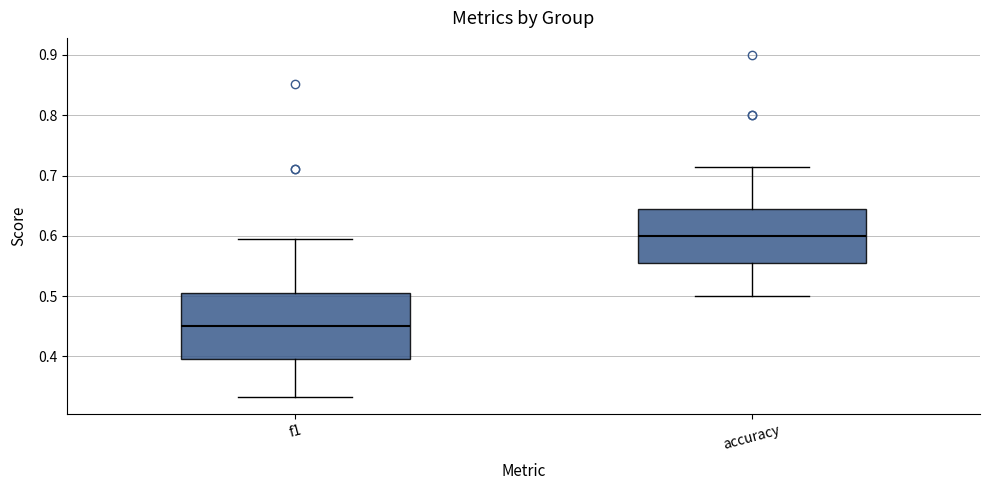

Reading left to right, transcribe this box plot: for each box, give where its median line is, the range the box spans, and where its two whiskers end, as read against the y-axis. The values are not printed on the chart, so give them approximately, as read against the axis.

f1: median 0.45, box 0.40 to 0.50, whiskers 0.33 to 0.60
accuracy: median 0.60, box 0.55 to 0.64, whiskers 0.50 to 0.71